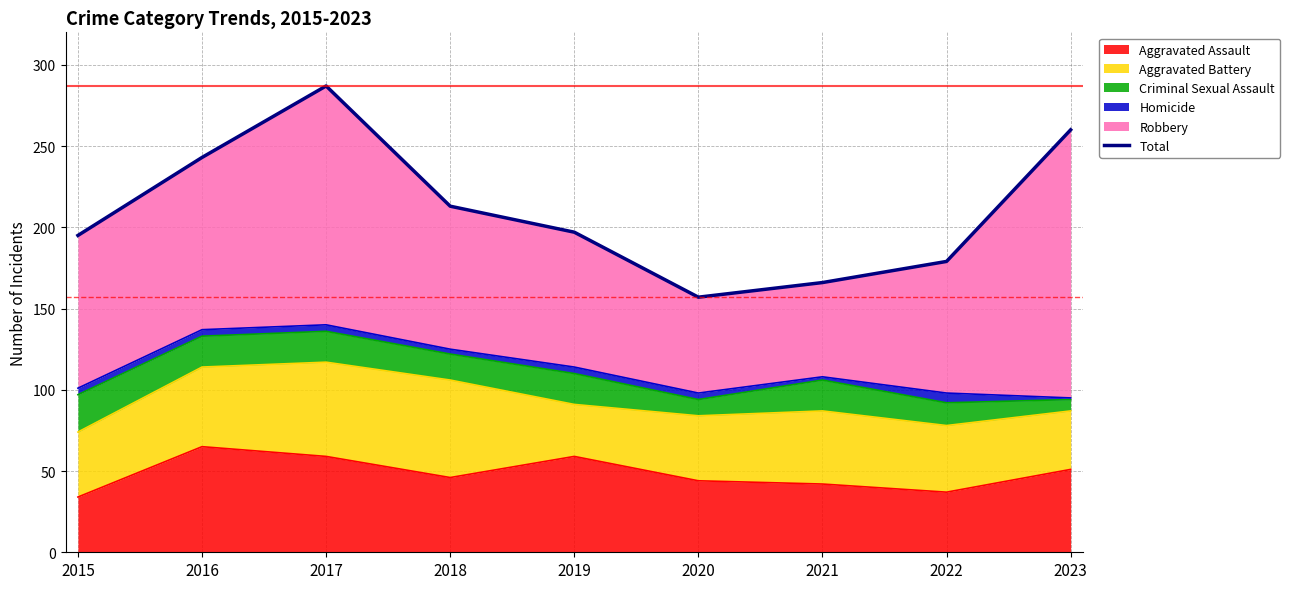

The chart shows a value of 82 at 2017. True or false?

False